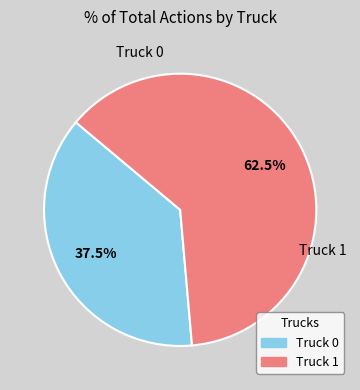

To the nearest percent, what is the combined percentage of Truck 1 and Truck 0?

100%